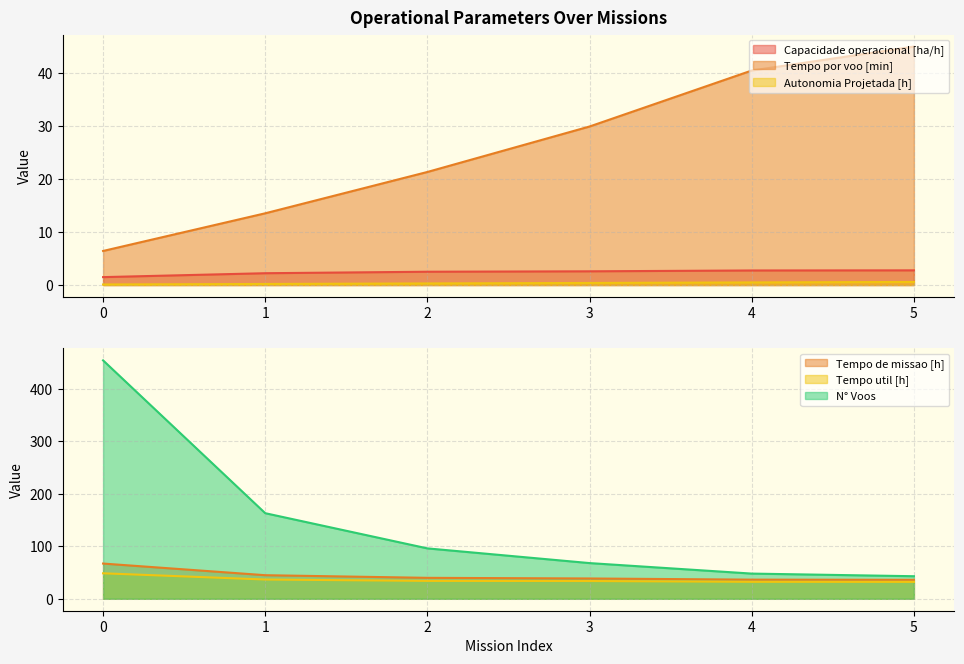

True or false: Tempo por voo [min] and Autonomia Projetada [h] cross at least once.

False